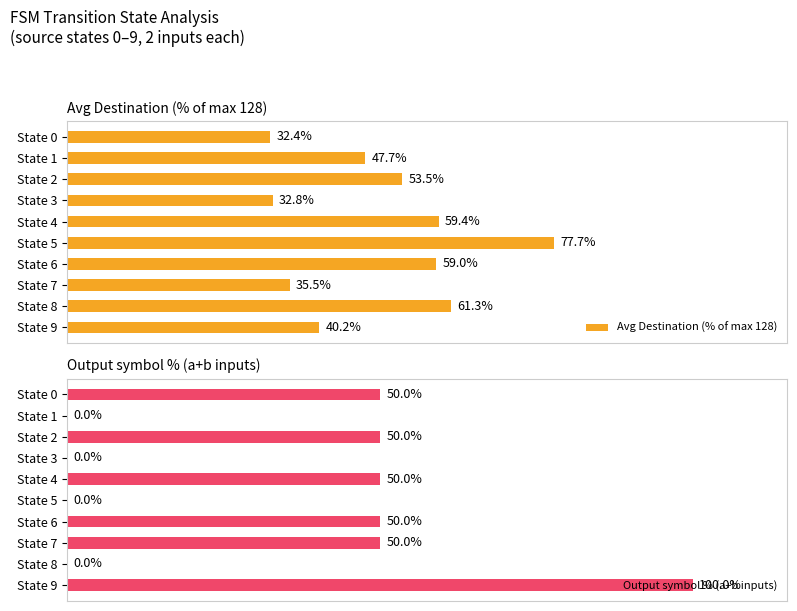

Which category has the highest value in the Output symbol % (a+b inputs) series?

State 9